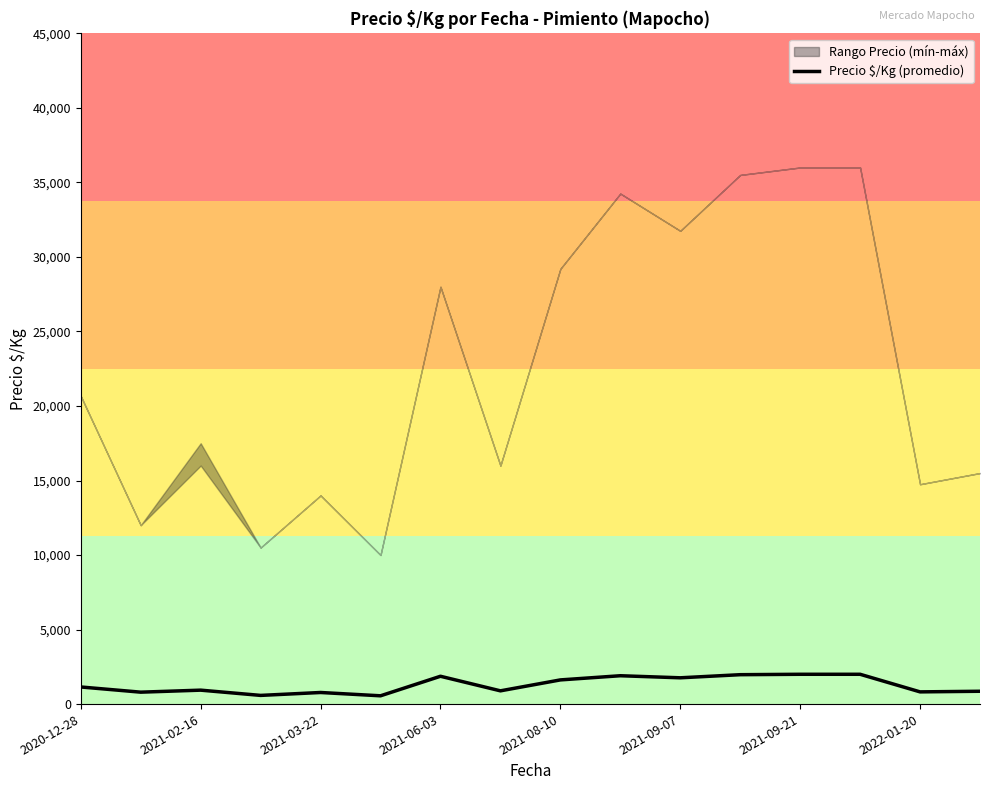

What is the difference between the maximum and minimum values?

1444.0